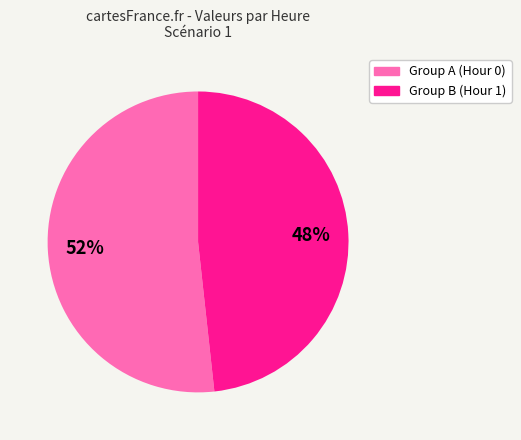

To the nearest percent, what is the average slice percentage?

50%